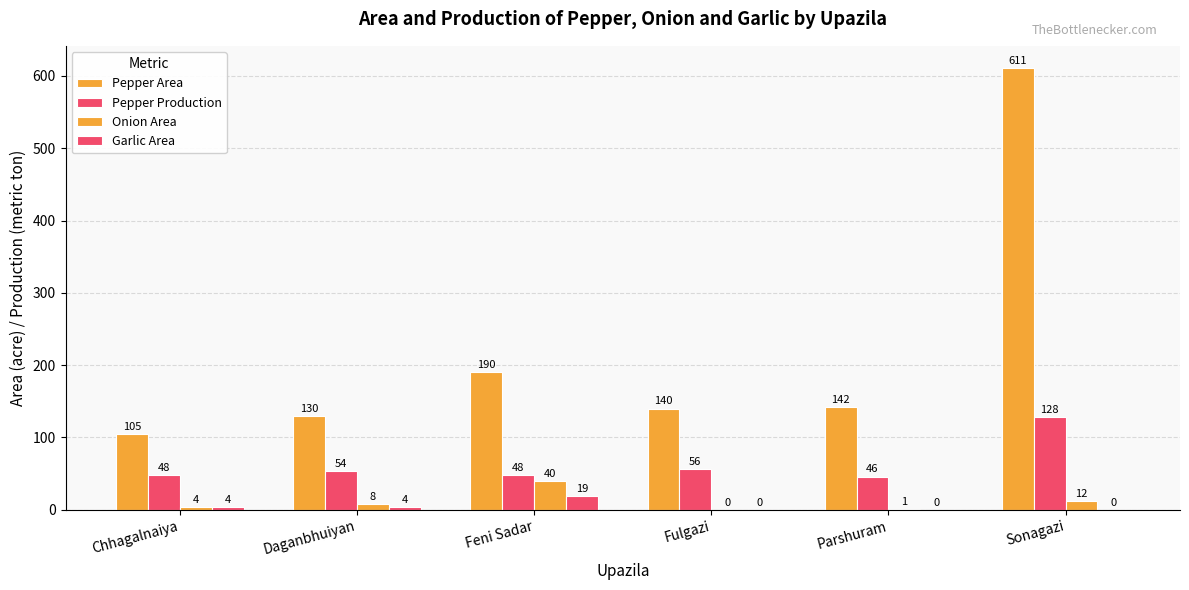

Which series has the widest spread of values?

Pepper Area